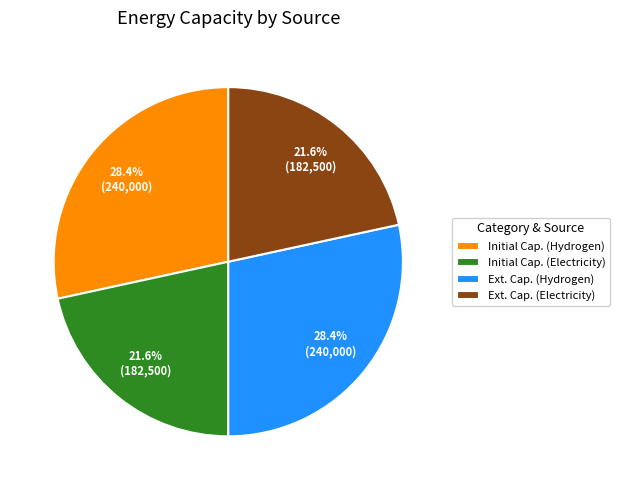

What portion of the pie excludes Initial Cap. (Electricity)?

78.4%